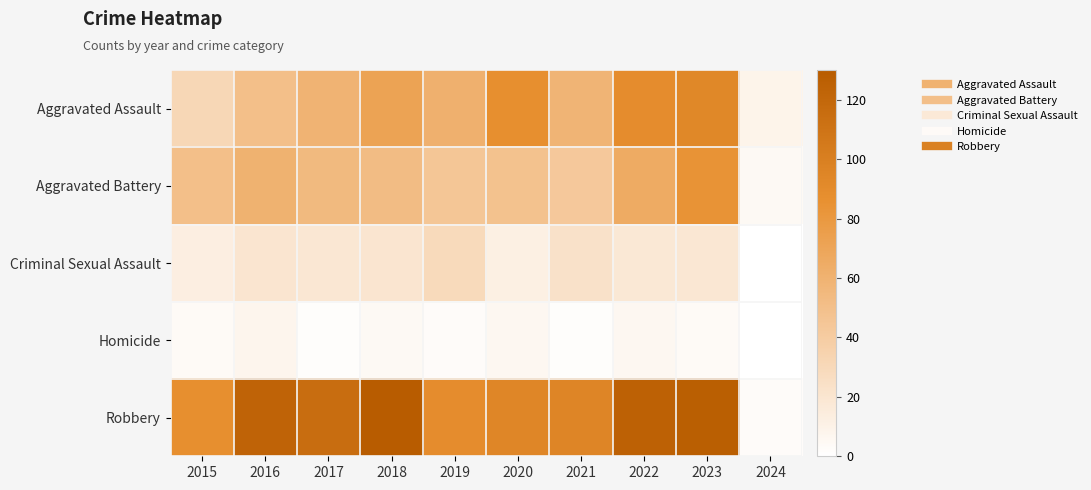

At how many categories does at least one series exceed 78?

9